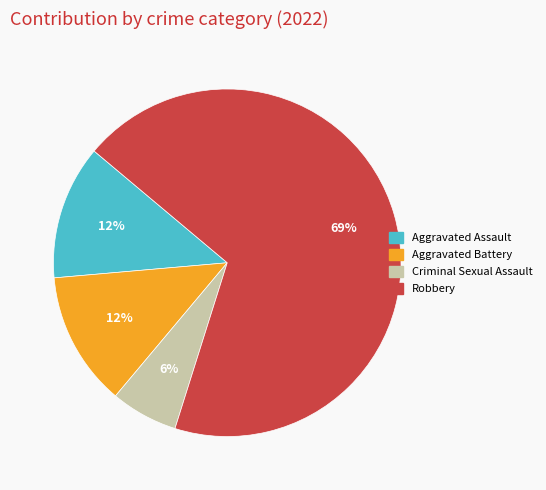

Do Robbery and Aggravated Assault together represent more than half of the pie?

Yes